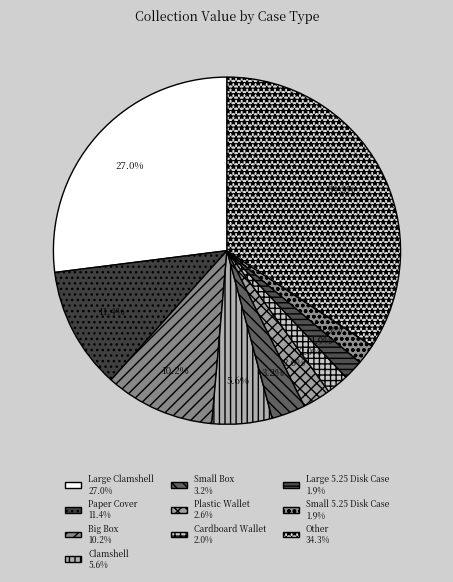

To the nearest percent, what is the average slice percentage?

10%